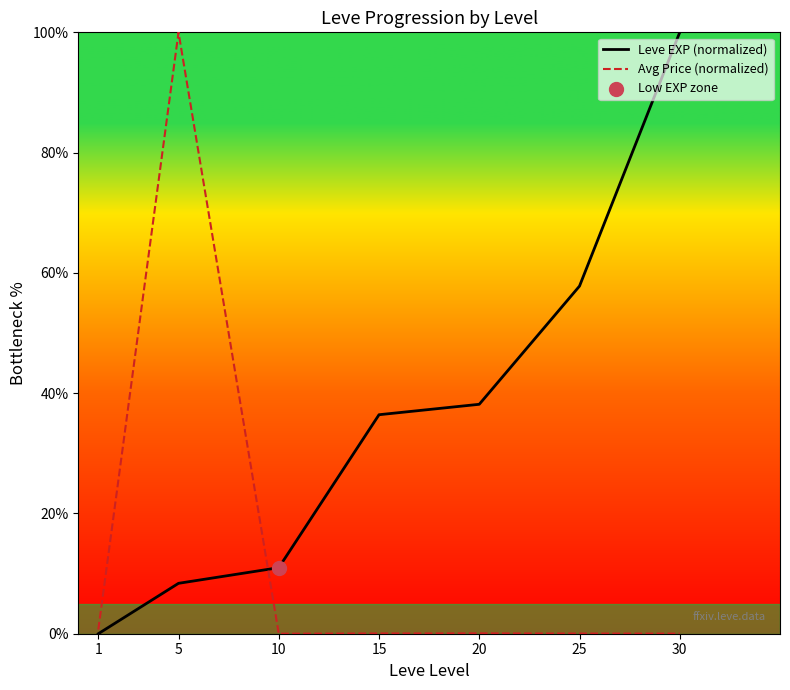

Which series has the largest total across all categories?

Leve EXP (normalized)